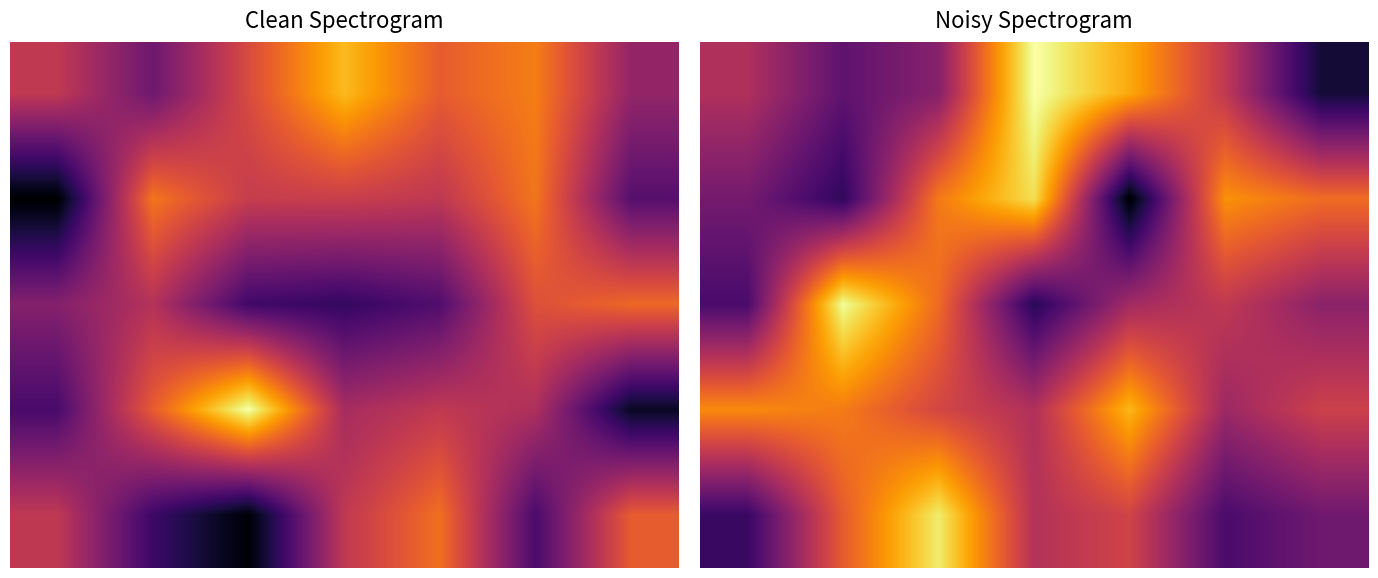

The value of 3 at 6 is 0.0. True or false?

False